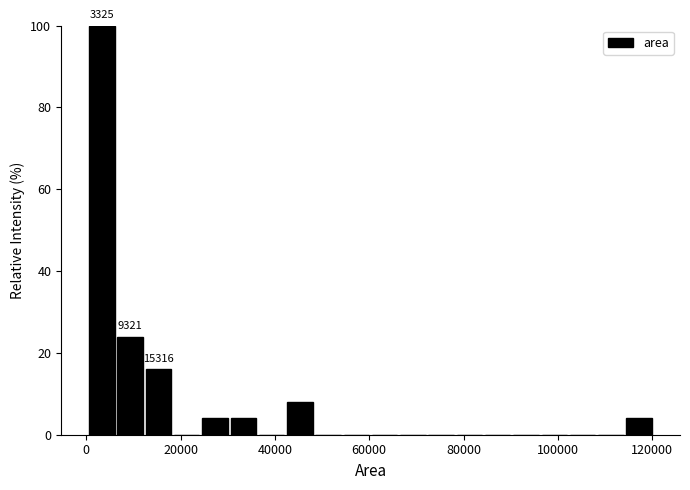

Read against the x-axis, roughly where is the centre of the tallest bar?

4000